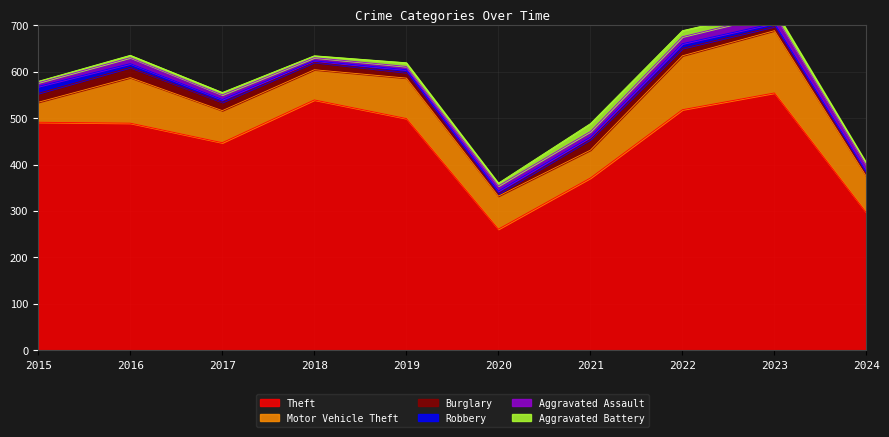

At which category is the sum across all series the highest?

2023